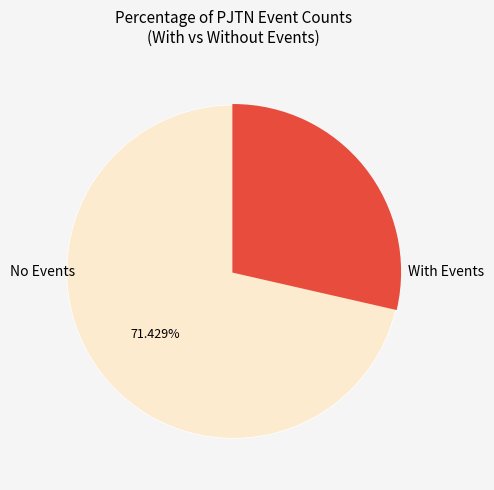

To the nearest percent, what is the average slice percentage?

50%